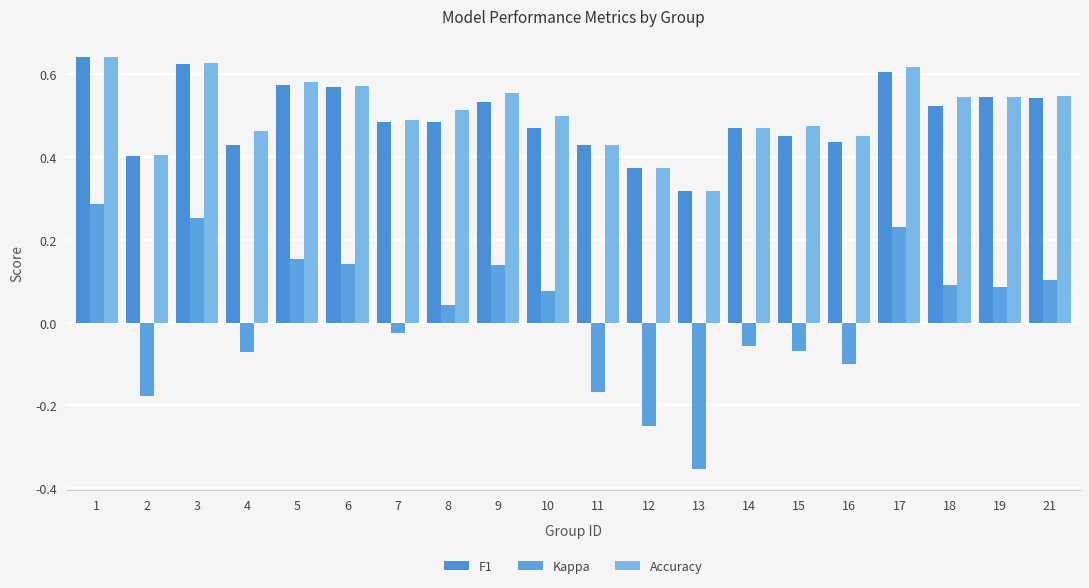

Count the number of data series in this chart.

3